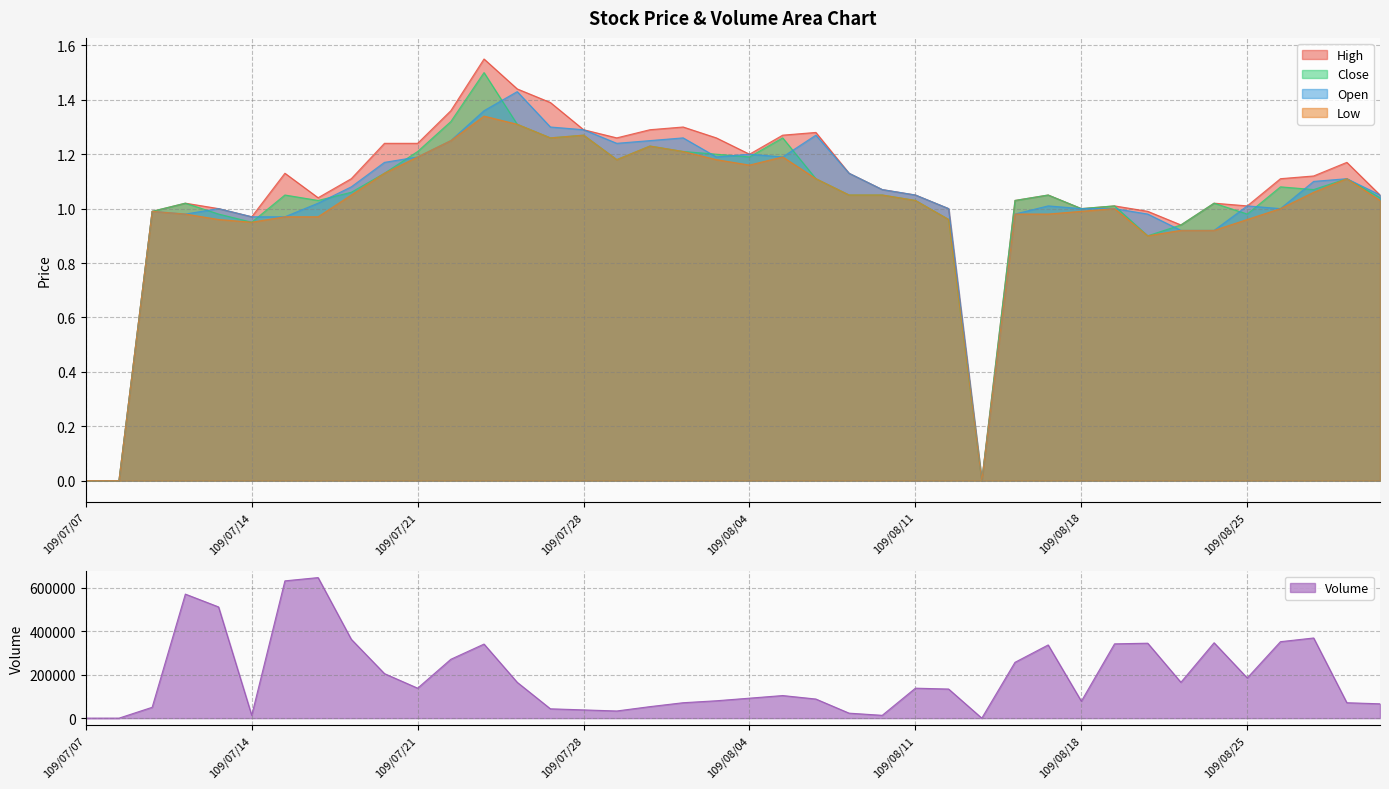

True or false: Volume and Close cross at least once.

False